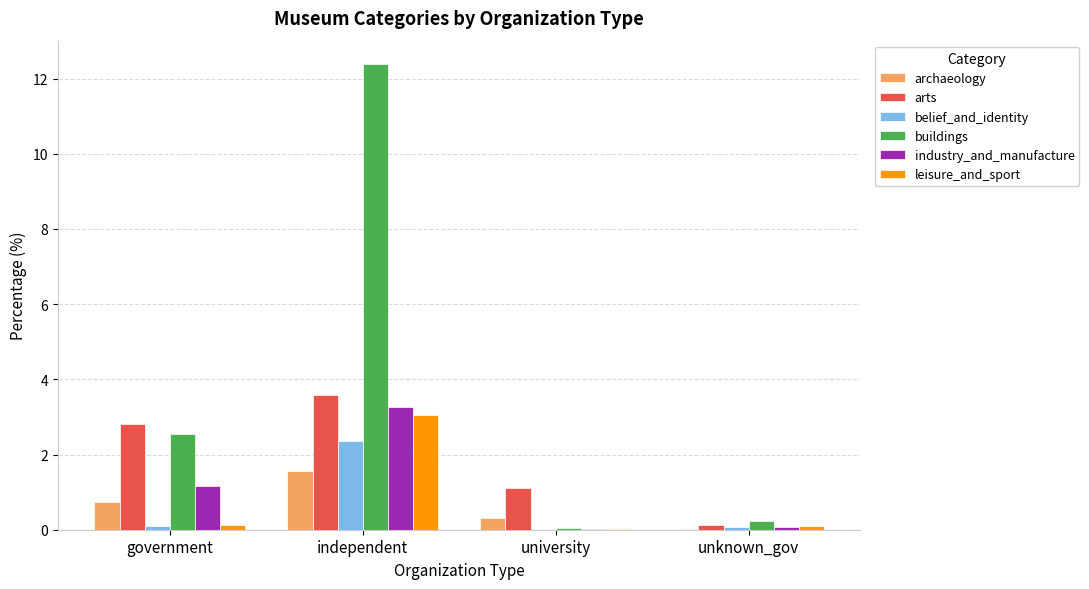

How many series are shown in this chart?

6